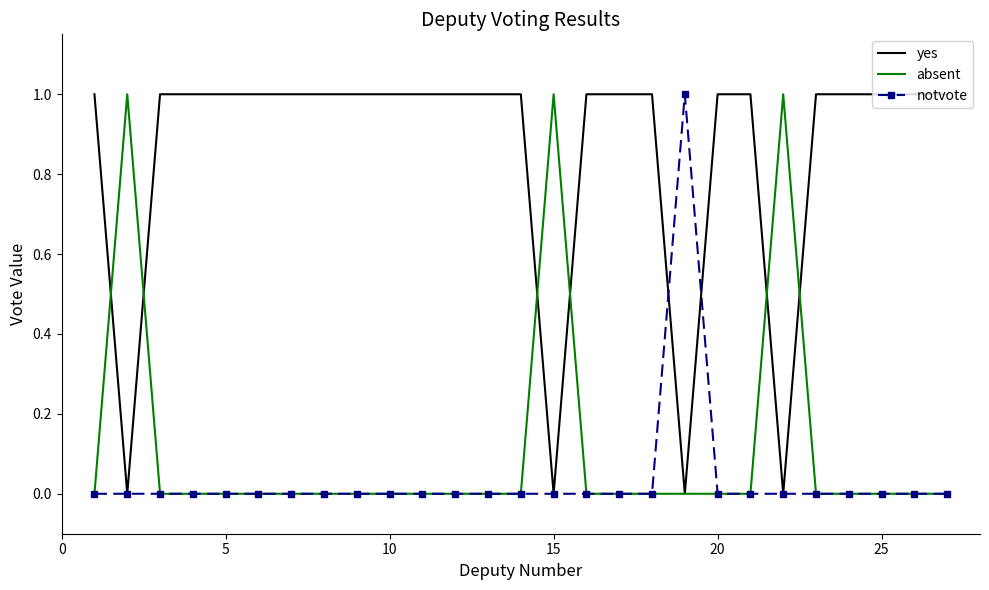

Which series has the largest total across all categories?

yes